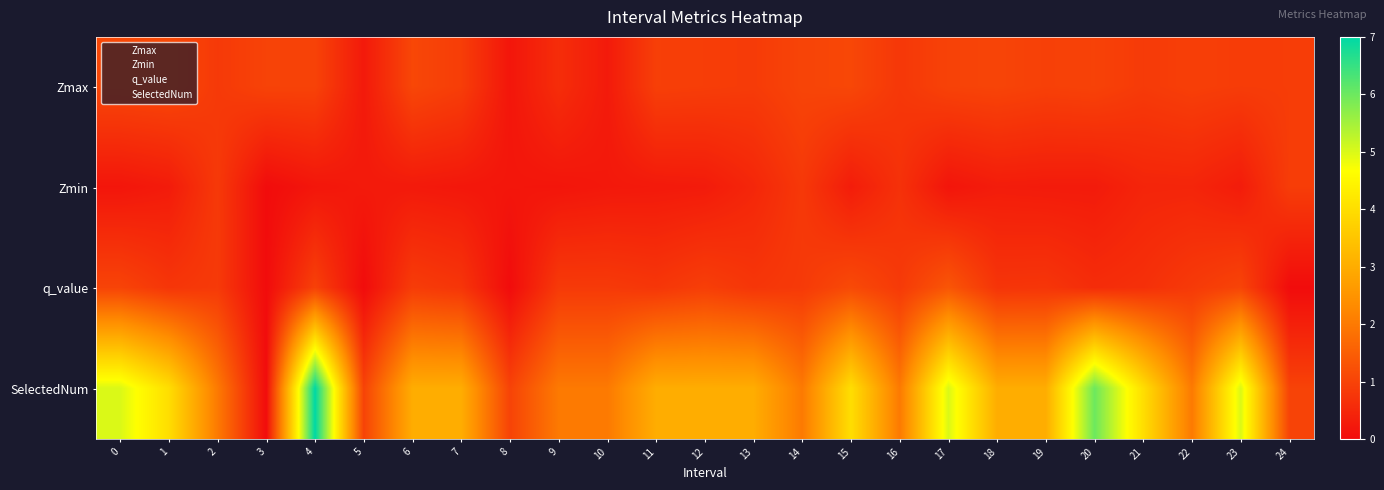

List the series in order of their peak value, lowest first.

Zmin, Zmax, q_value, SelectedNum